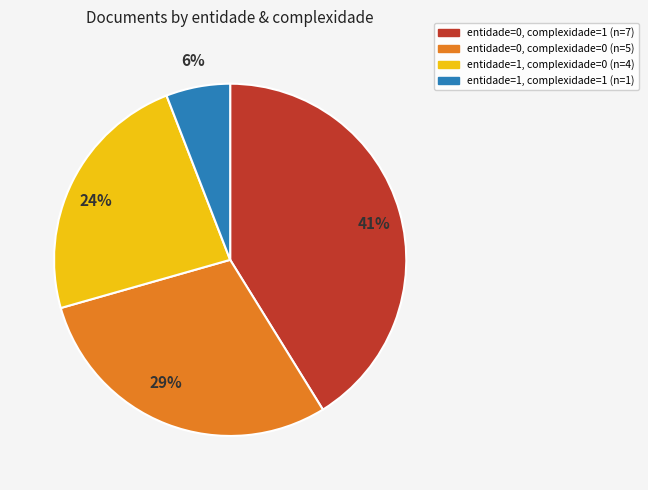

To the nearest percent, what is the difference between the largest and smallest slice percentages?

35%